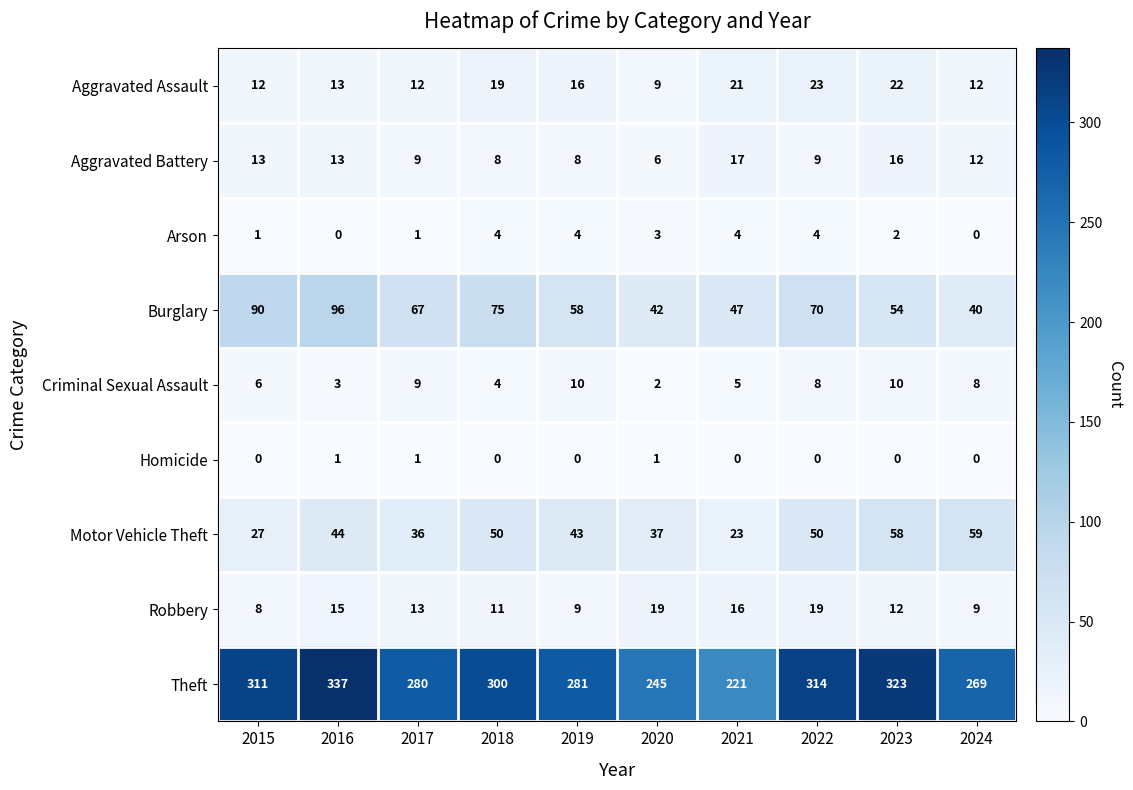

What is the difference between the maximum and minimum values in the Motor Vehicle Theft series?

36